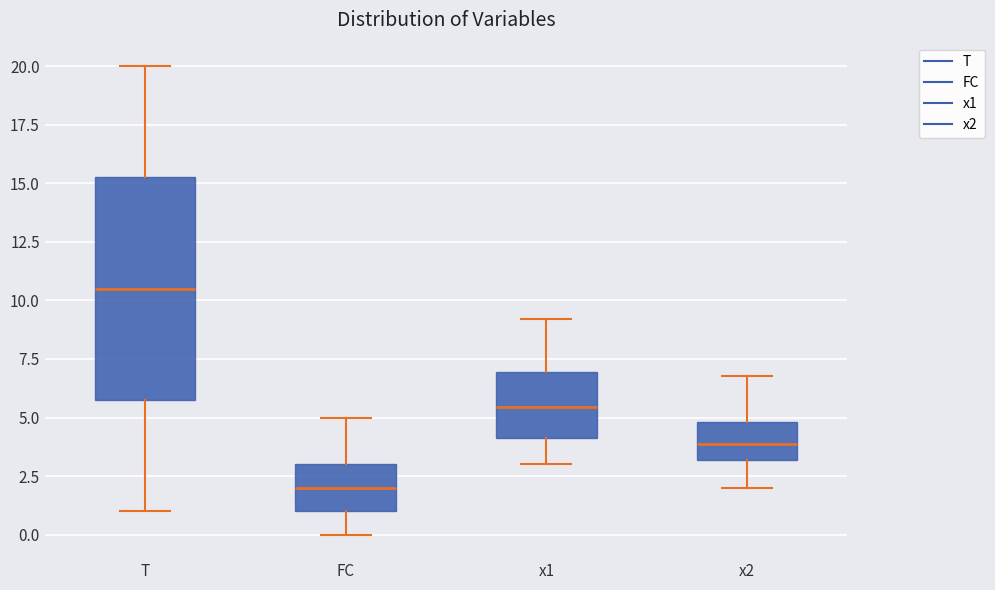

Reading left to right, transcribe this box plot: for each box, give where its median line is, the range the box spans, and where its two whiskers end, as read against the y-axis. The values are not printed on the chart, so give them approximately, as read against the axis.

T: median 10.5, box 6.0 to 15.5, whiskers 1.0 to 20.0
FC: median 2.0, box 1.0 to 3.0, whiskers 0.0 to 5.0
x1: median 5.5, box 4.0 to 7.0, whiskers 3.0 to 9.0
x2: median 4.0, box 3.0 to 5.0, whiskers 2.0 to 7.0